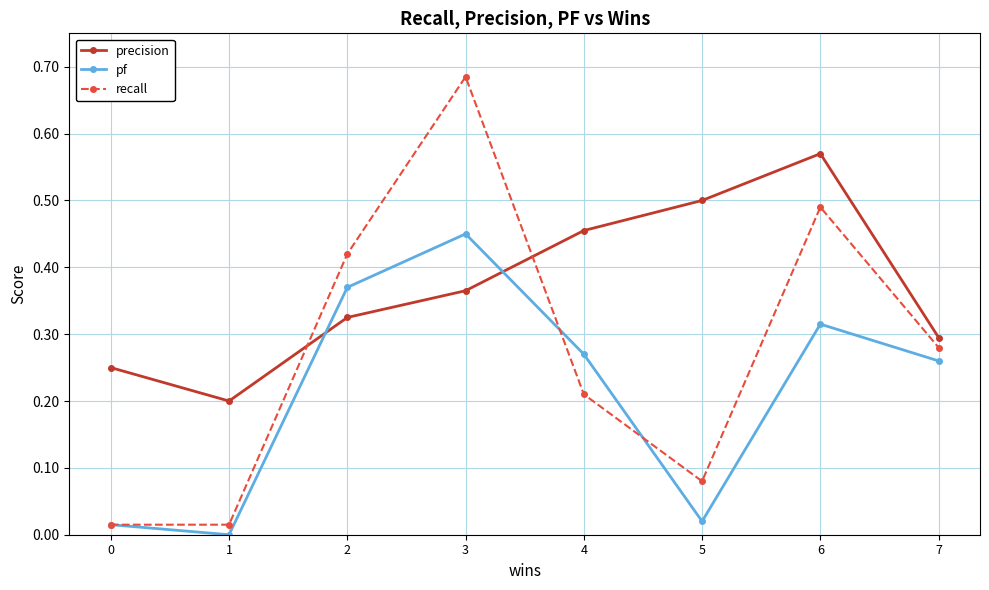

How many lines are shown in the chart?

3